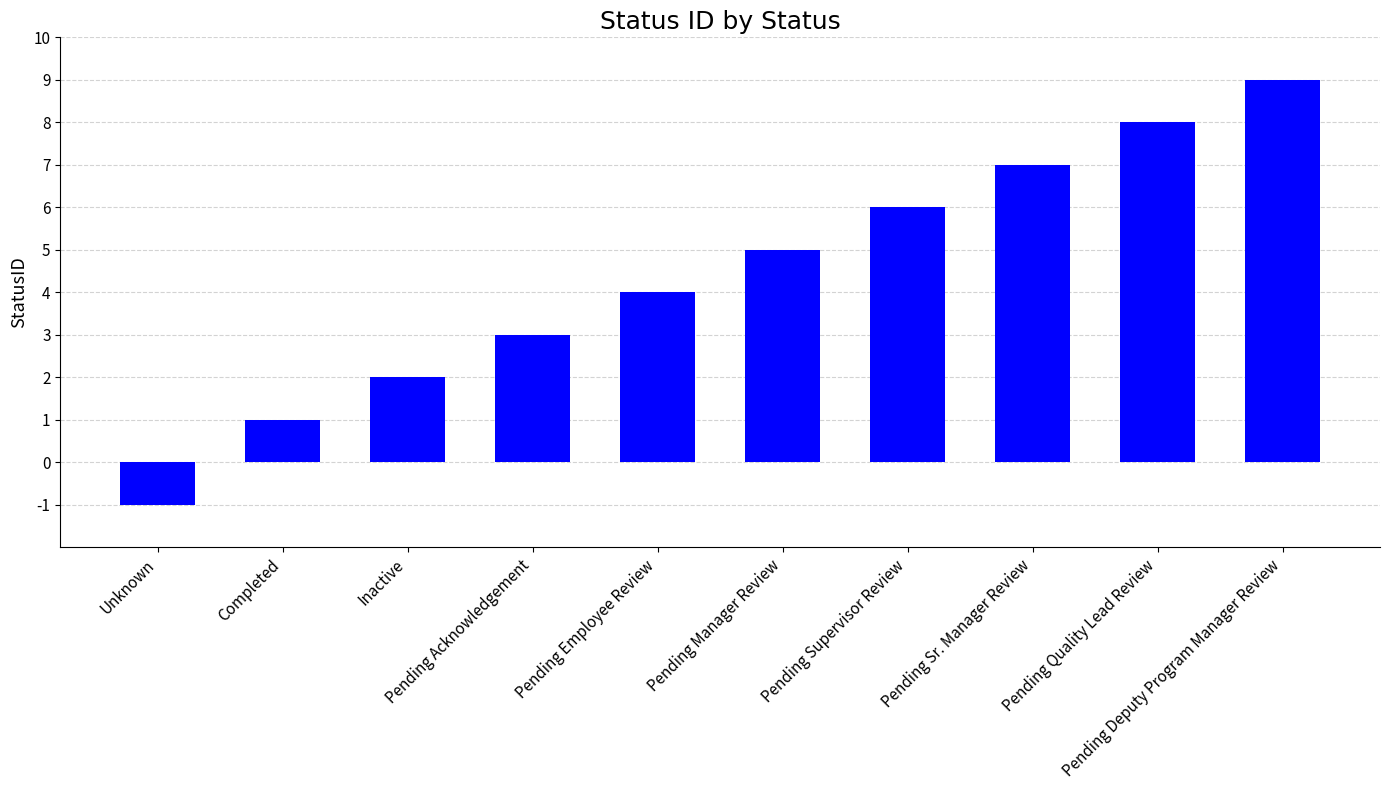

List the labels in order of value, smallest first.

Unknown, Completed, Inactive, Pending Acknowledgement, Pending Employee Review, Pending Manager Review, Pending Supervisor Review, Pending Sr. Manager Review, Pending Quality Lead Review, Pending Deputy Program Manager Review